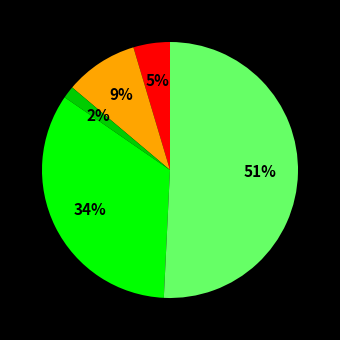

Does any single category account for the majority?

Yes